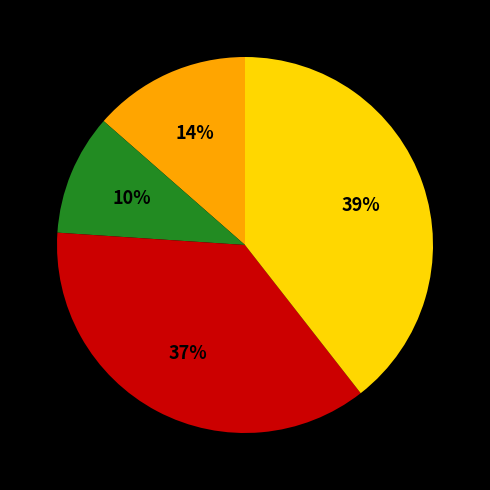

To the nearest percent, what is the average slice percentage?

25%